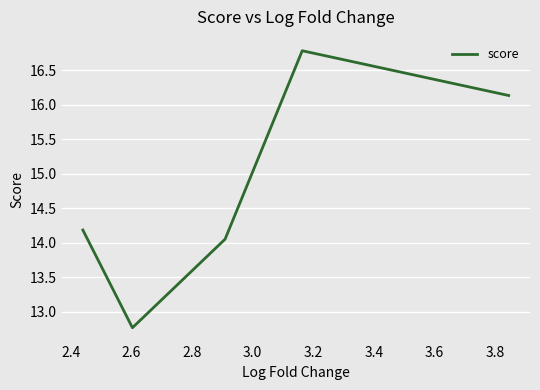

What is the smallest value displayed?

12.8